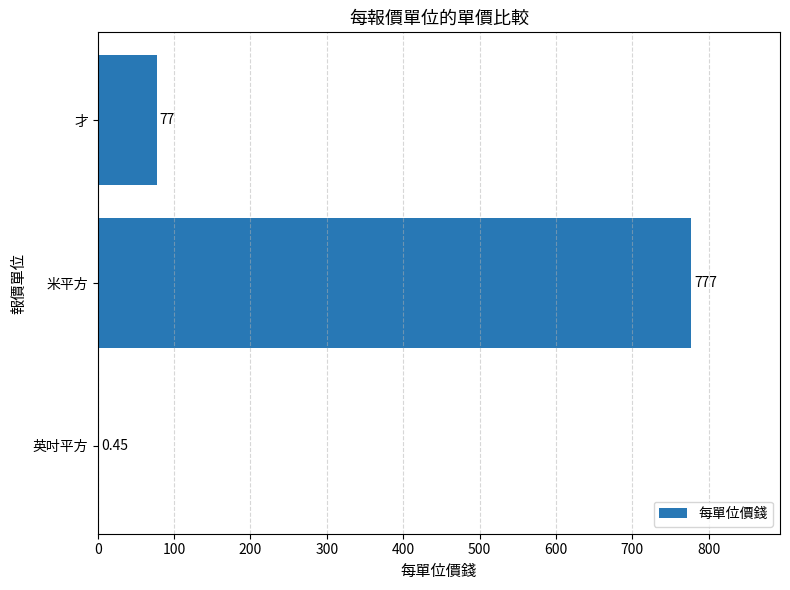

What is the sum of all values?

854.5